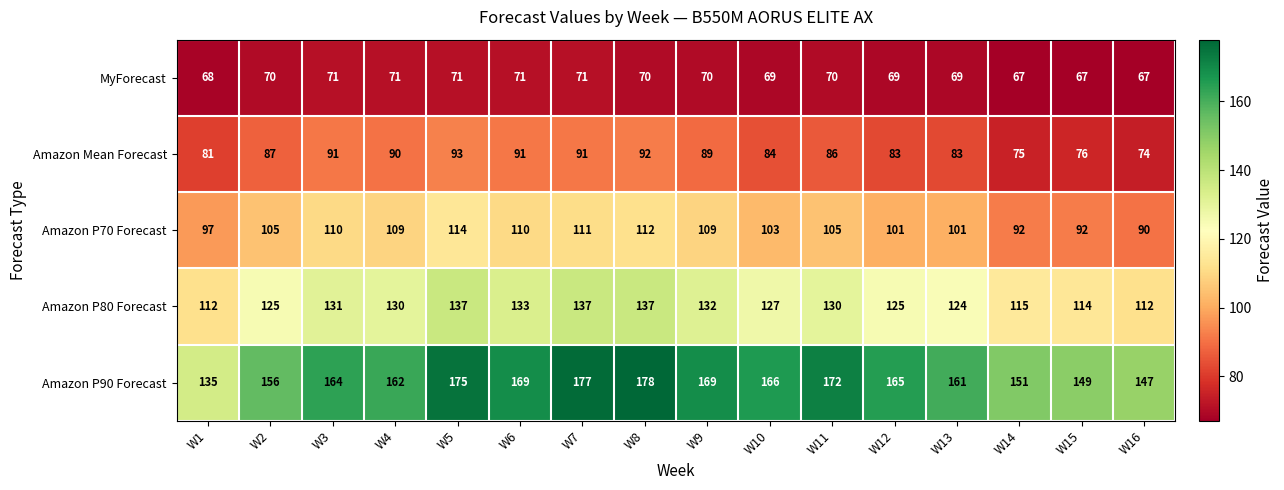

What is the approximate value of Amazon P80 Forecast at W14, to the nearest 5?

115